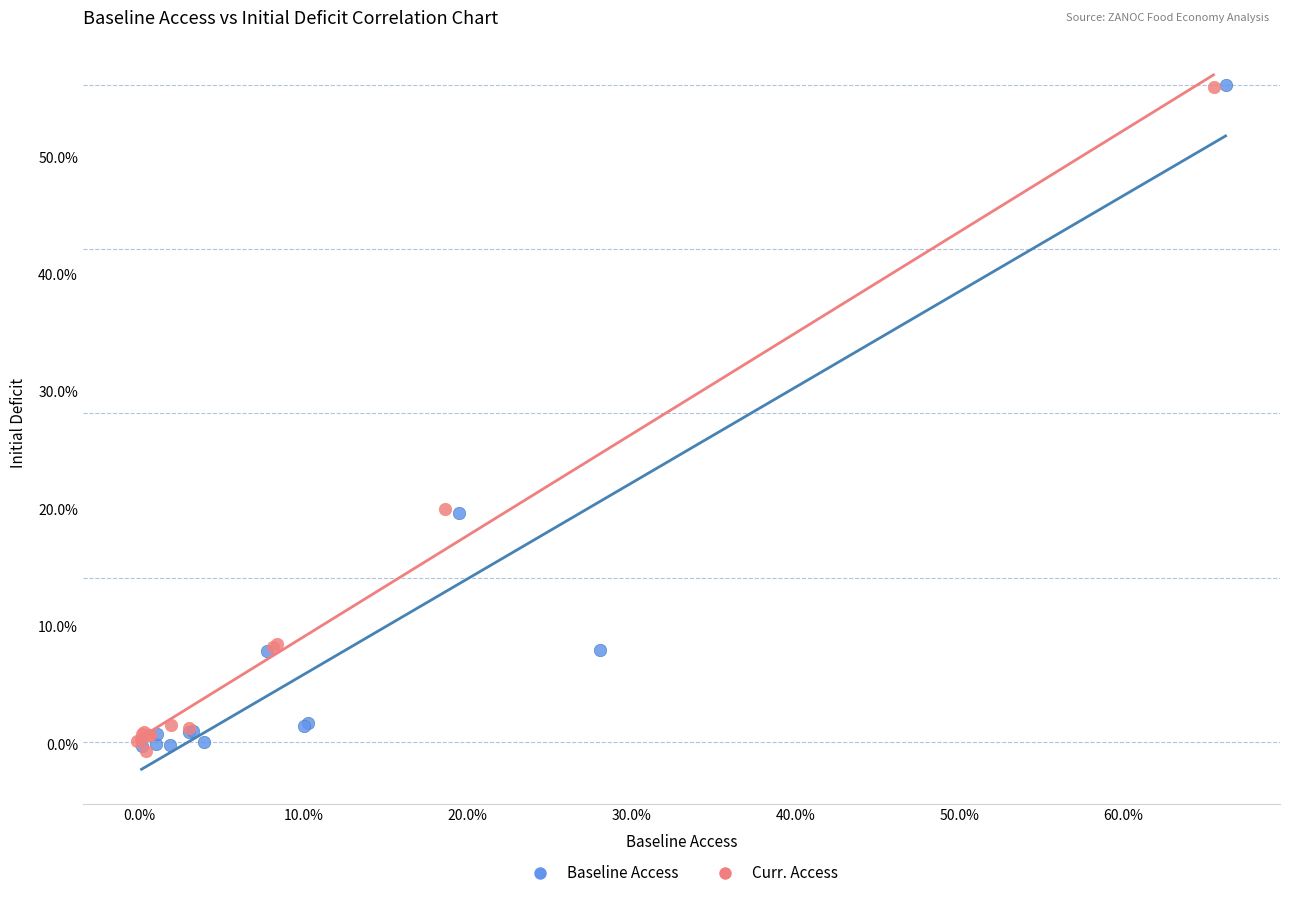

What are all the series names shown in the legend?

Baseline Access, Curr. Access